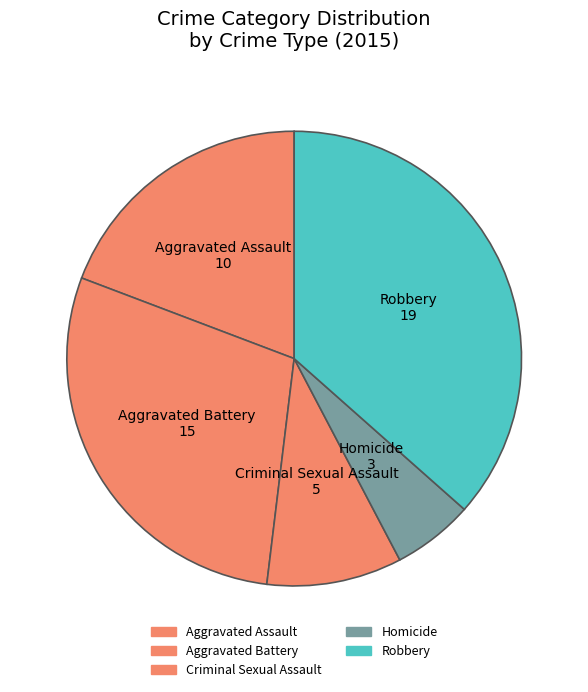

Rank the categories by value from lowest to highest.

Homicide, Criminal Sexual Assault, Aggravated Assault, Aggravated Battery, Robbery